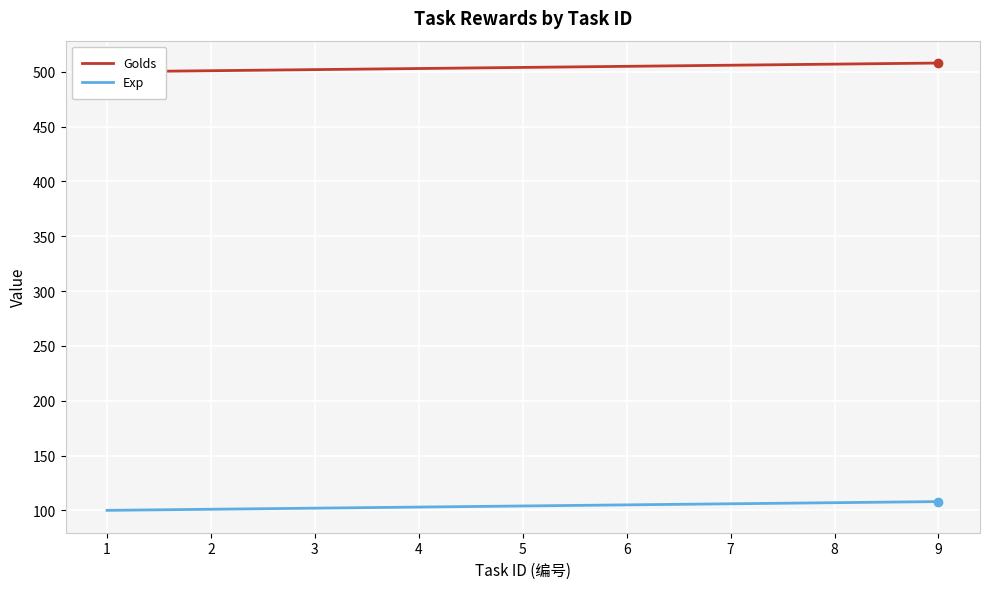

What is the value of the Golds point at the 4th from the left?

503